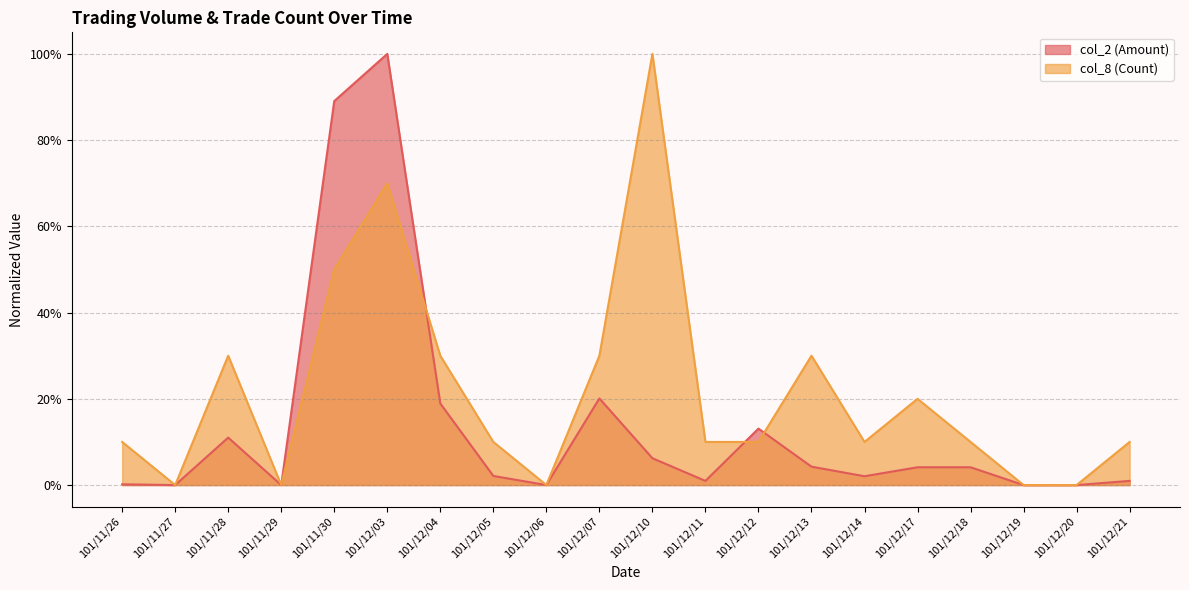

In col_8 (Count) (line), how many points are higher than both neighbors (excluding endpoints)?

5